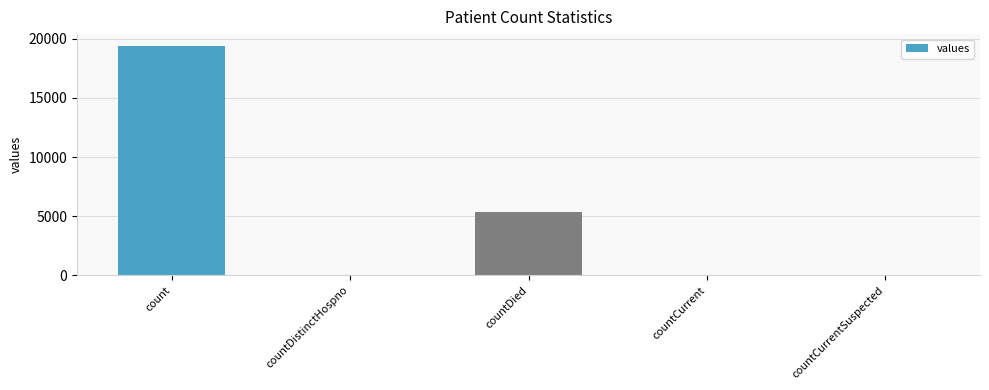

What is the sum of all values?

24875